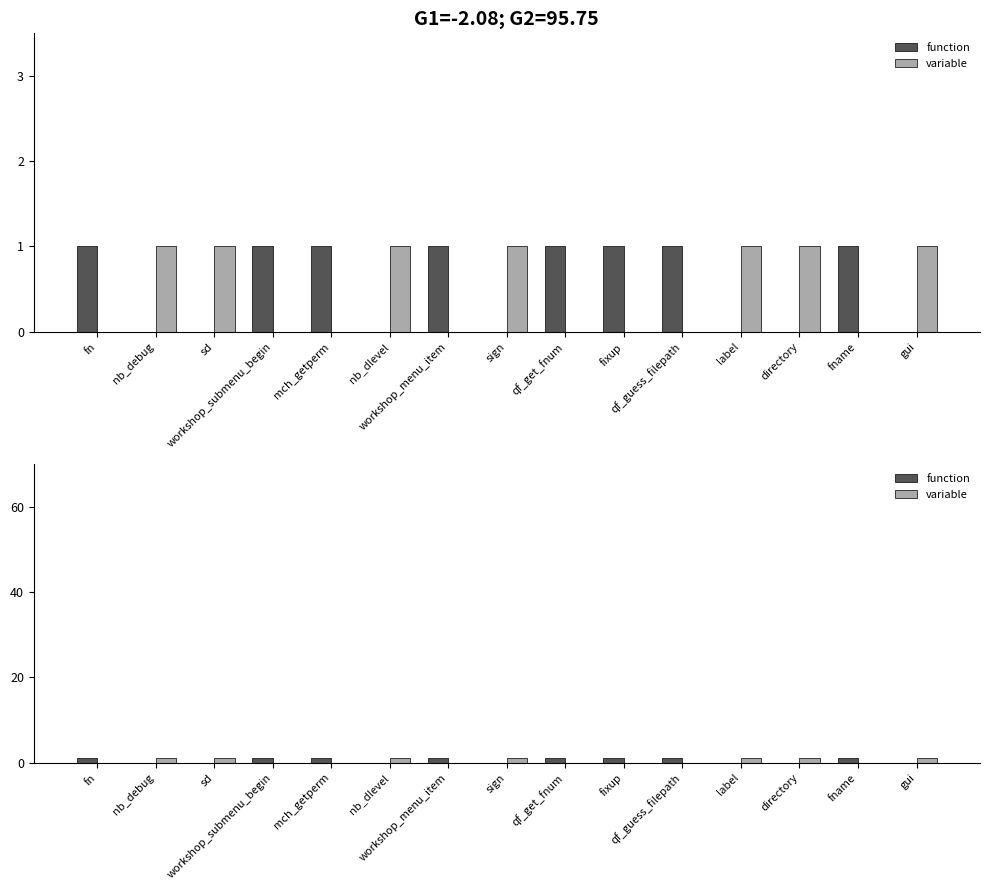

What is the difference between the maximum and minimum values in the function series?

1